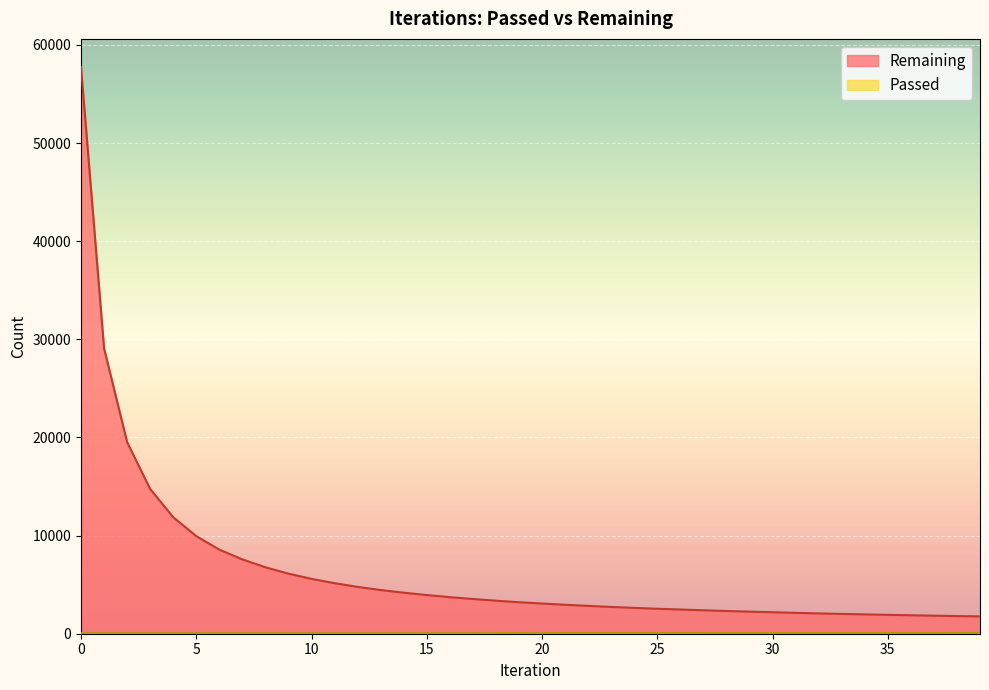

Which has a higher value, 8 or 11?

8